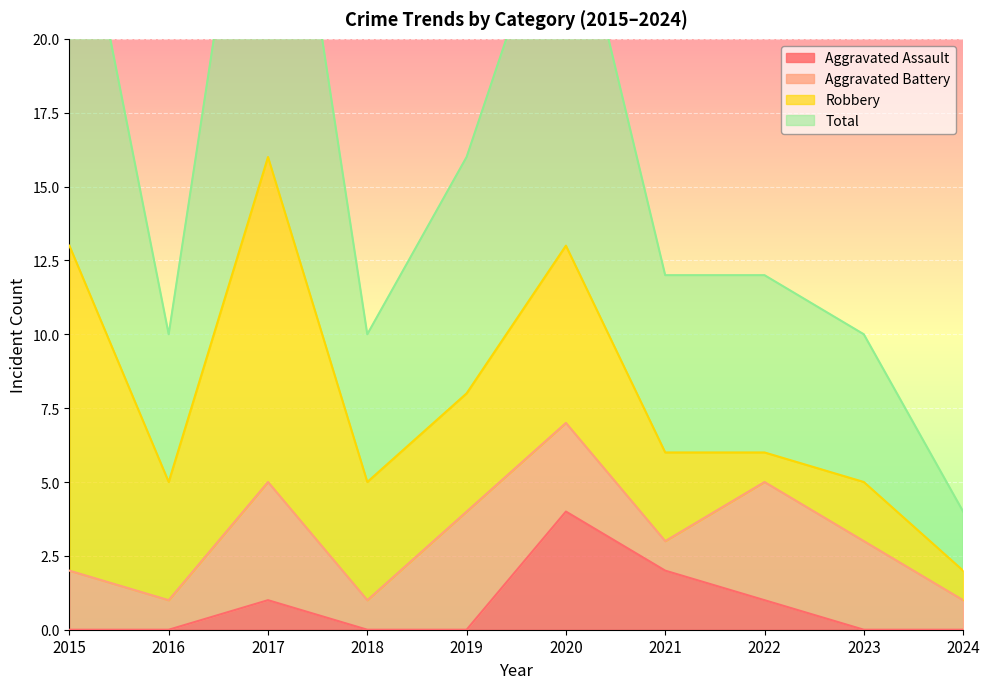

True or false: Aggravated Assault has a value of 2 at 2019.

False